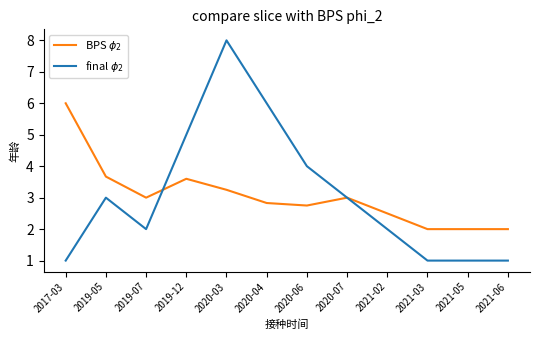

Which series has the widest spread of values?

final $\phi_2$